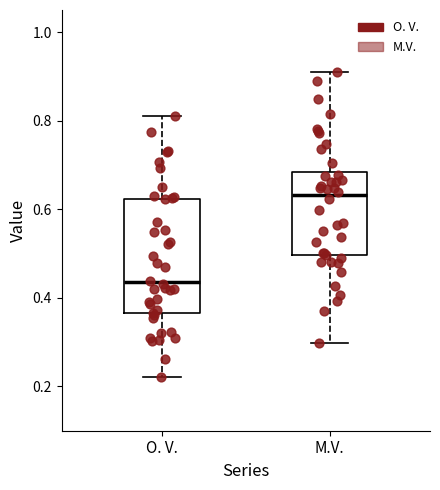

Reading left to right, transcribe this box plot: for each box, give where its median line is, the range the box spans, and where its two whiskers end, as read against the y-axis. The values are not printed on the chart, so give them approximately, as read against the axis.

O. V.: median 0.44, box 0.36 to 0.62, whiskers 0.22 to 0.82
M.V.: median 0.64, box 0.50 to 0.68, whiskers 0.30 to 0.92